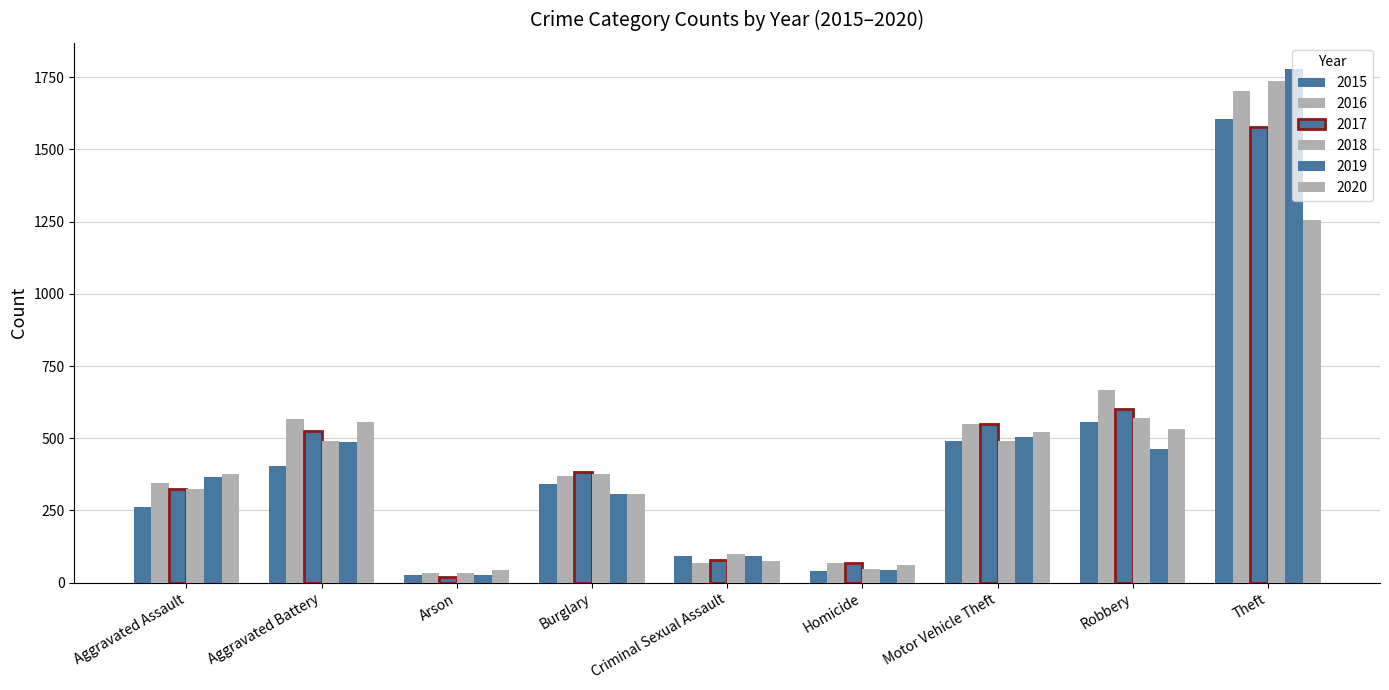

What is the difference between the second highest and minimum values in the 2019 series?

478